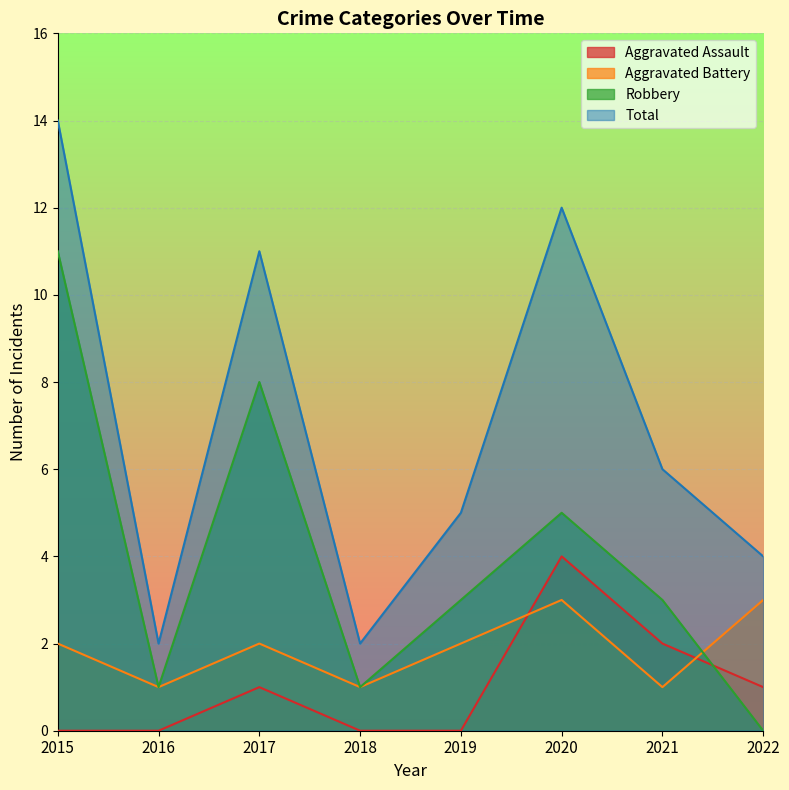

Does the chart display data point markers on the line(s)?

No